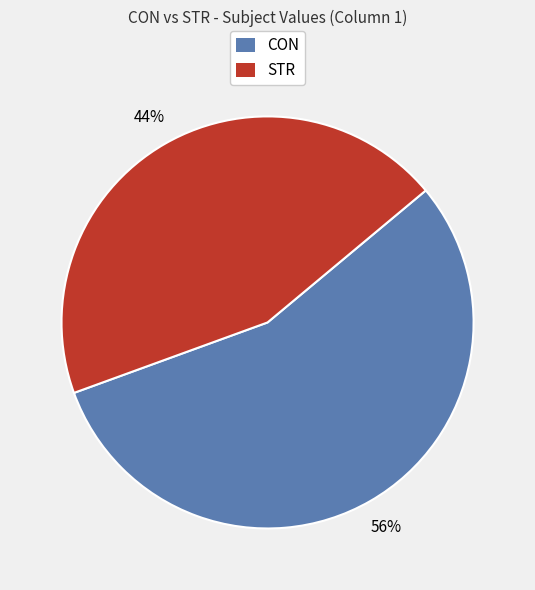

Combined, do STR and CON account for over 50%?

Yes